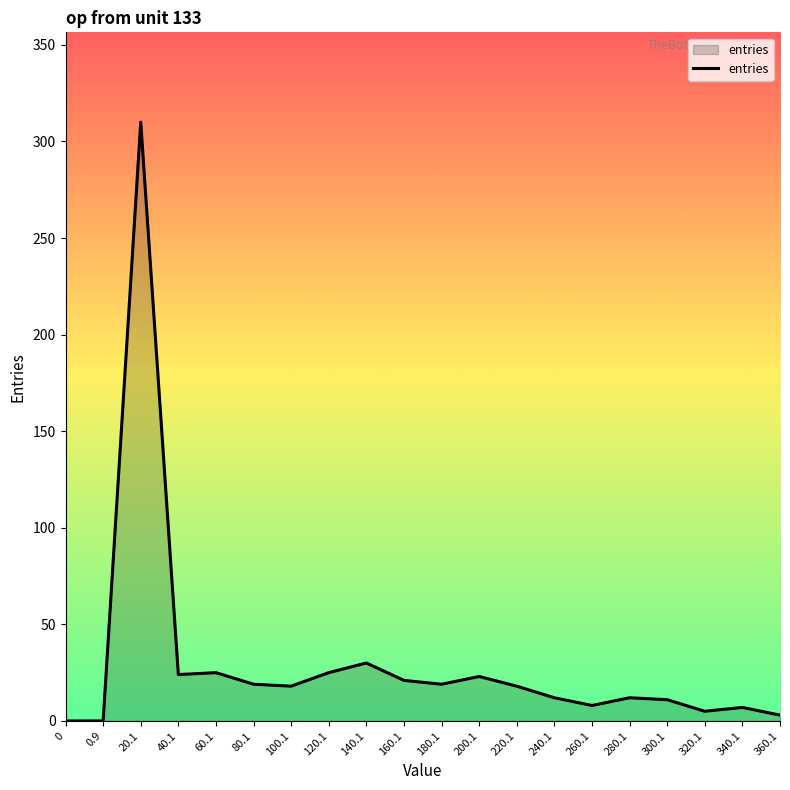

What is the sum of all values?

590